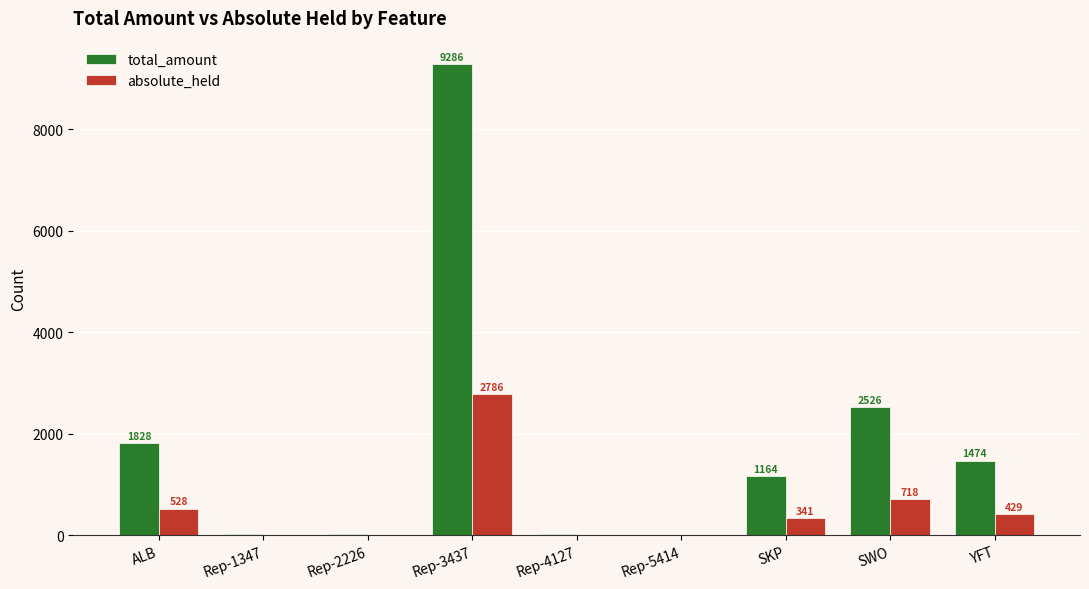

What is the sum of the total_amount values at YFT and Rep-2226?

1502